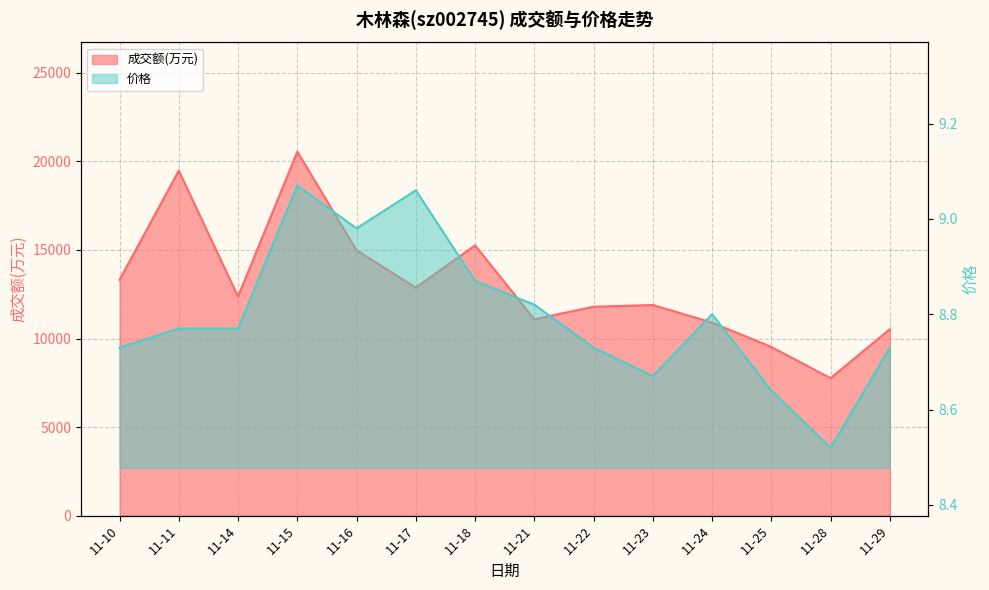

How many interior local valleys does the 价格 series have?

3